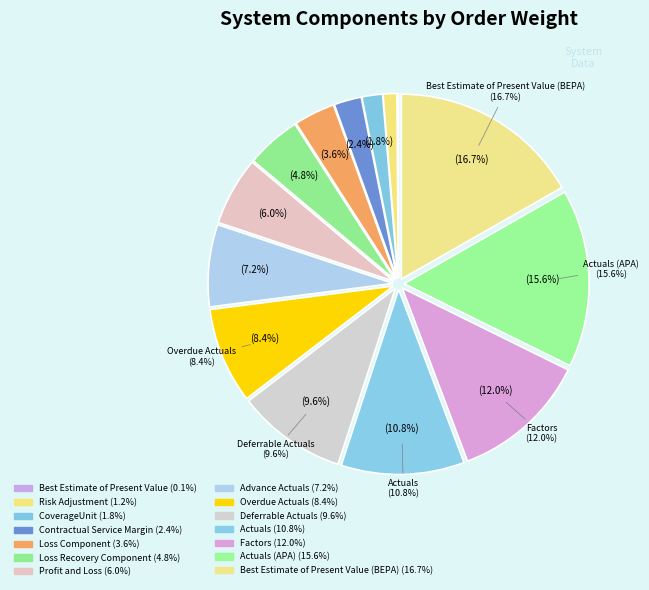

Which slice is the smallest?

Best Estimate of Present Value